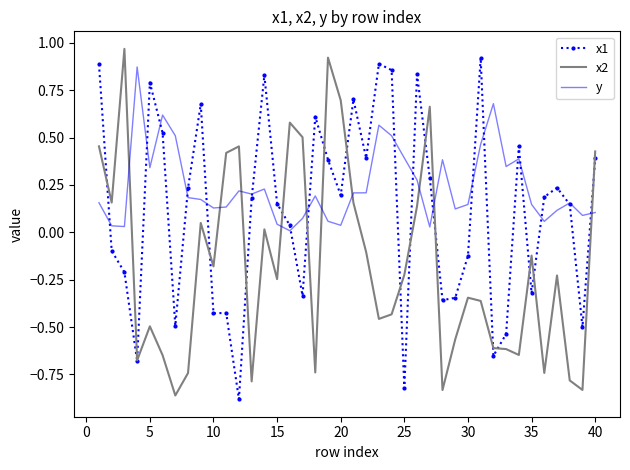

List the series in order of their overall mean, highest first.

y, x1, x2